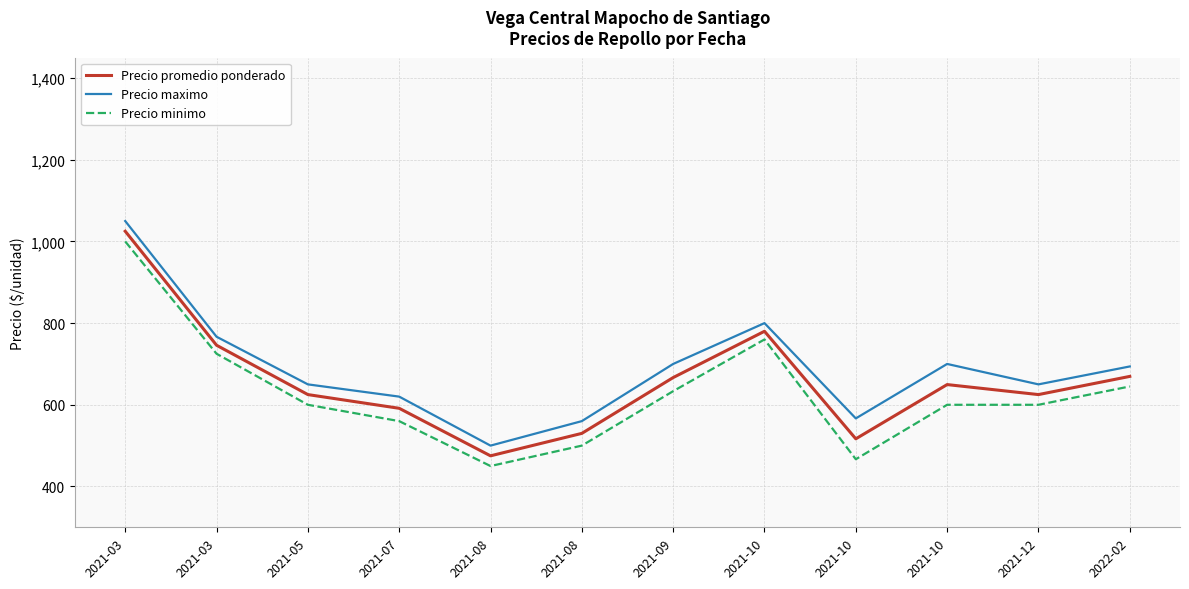

What is the difference between the second highest and minimum values in the Precio promedio ponderado series?

305.0